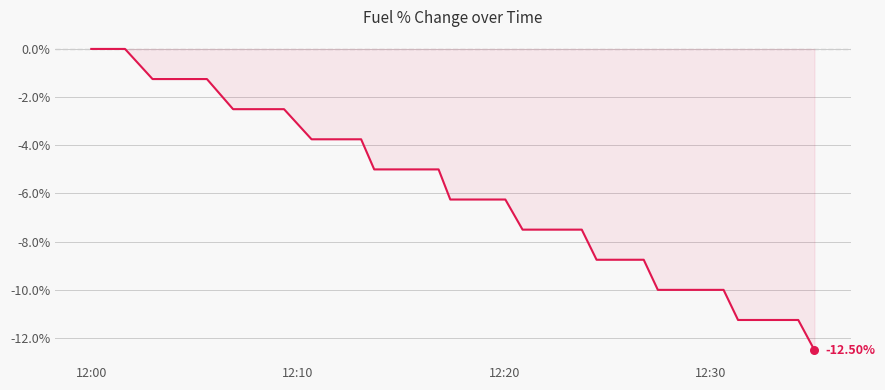

What is the difference between the maximum and minimum values?

12.5